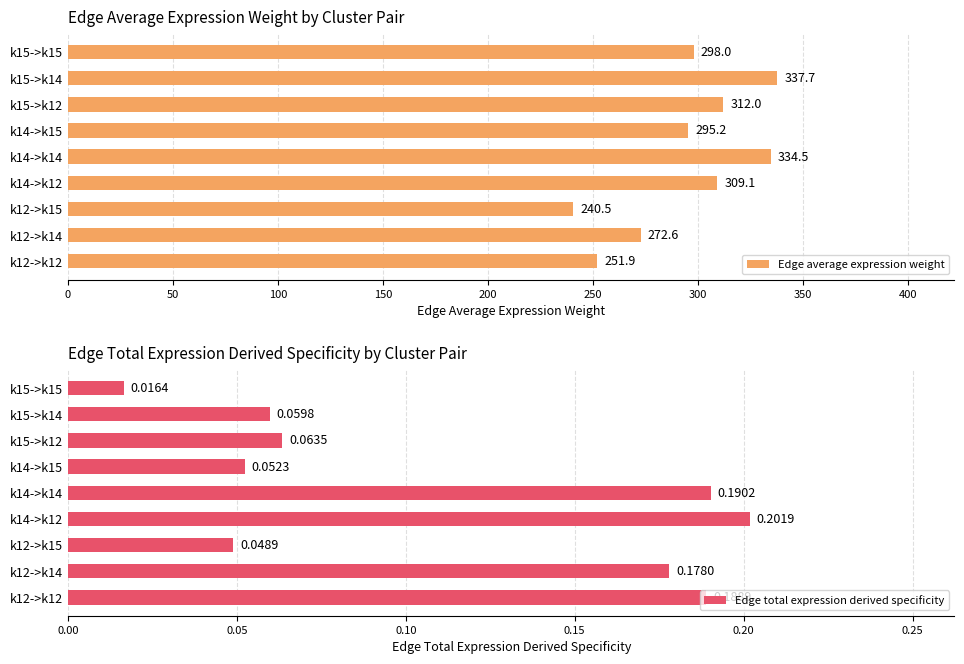

Which category has the lowest value in the Edge average expression weight series?

k12->k15